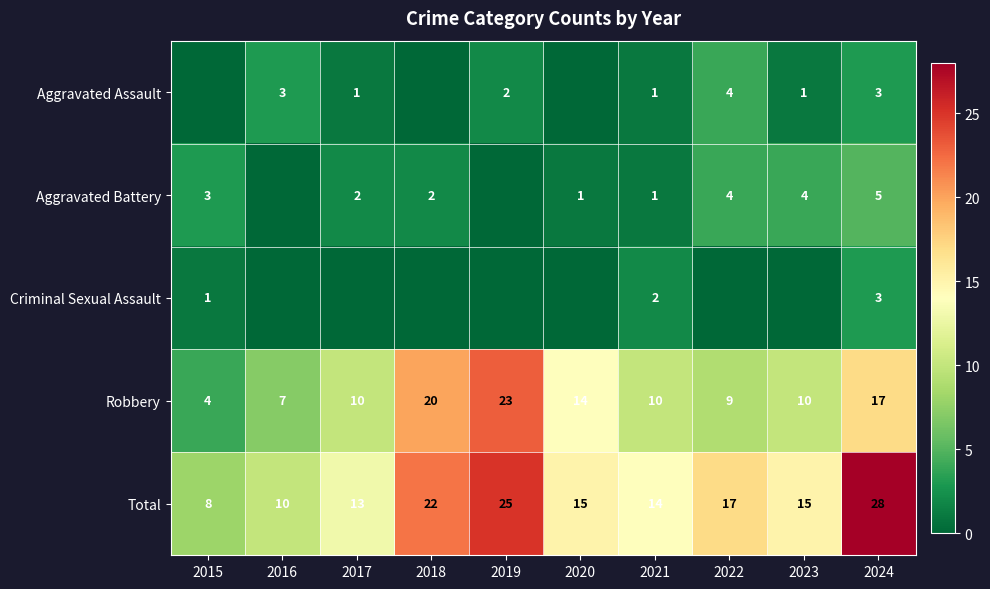

What is the sum of all Robbery values?

124